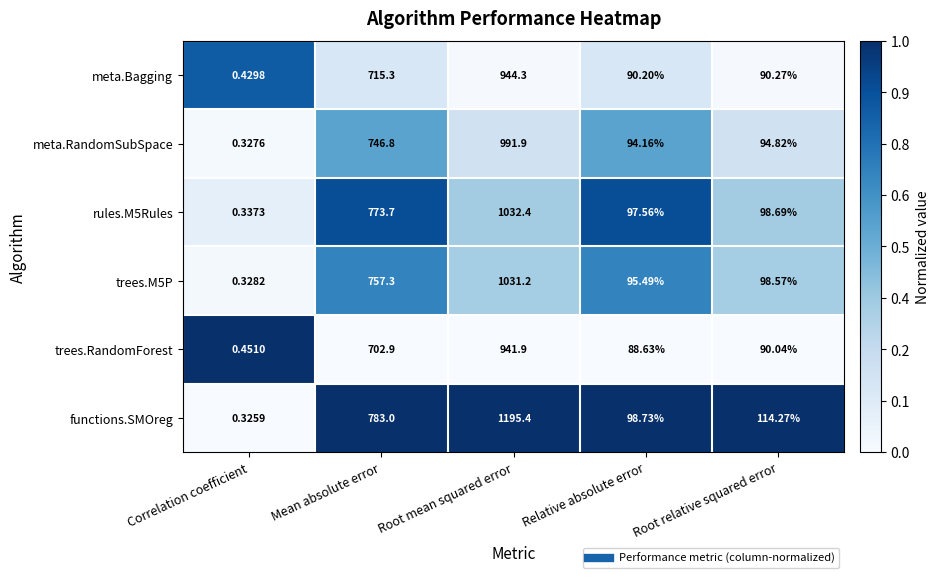

Which series has the largest range (max minus min)?

functions.SMOreg